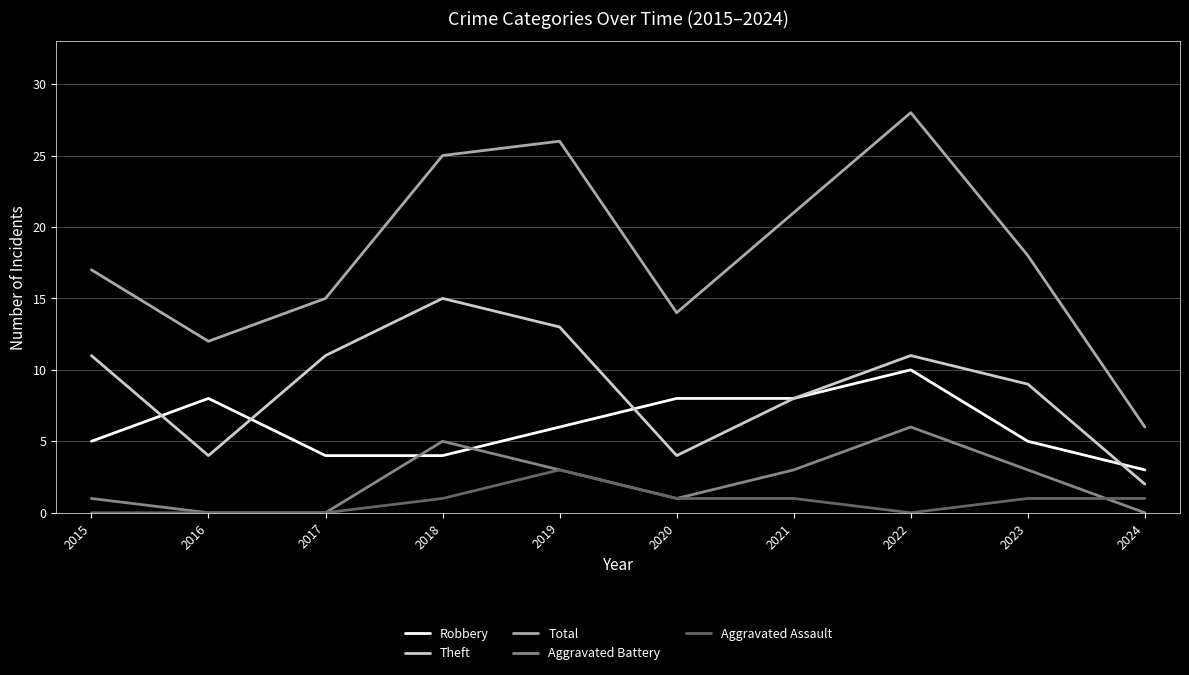

At which label does Robbery reach its minimum?

2024